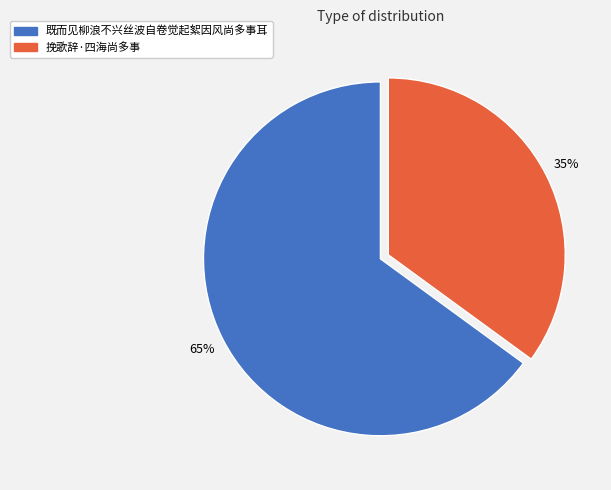

Which category accounts for the majority?

既而见柳浪不兴丝波自卷觉起絮因风尚多事耳